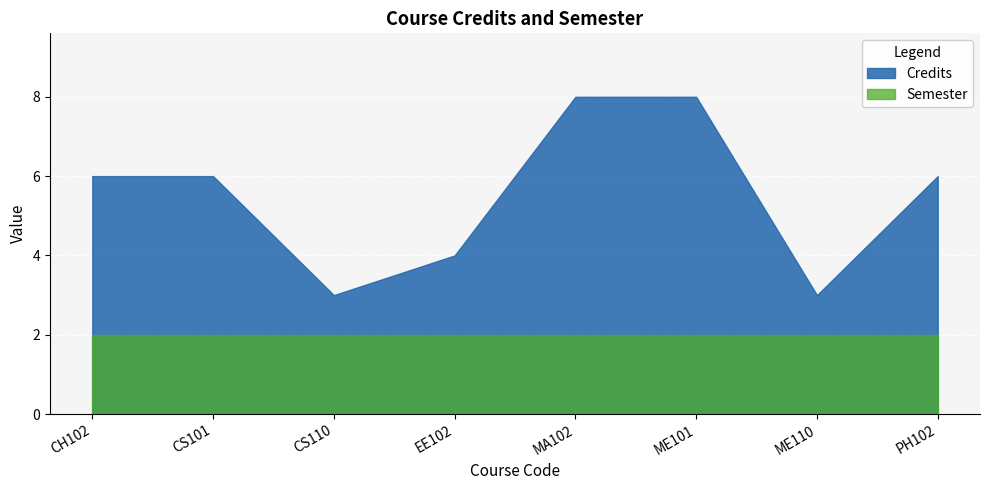

What is the sum of the Credits values at CH102 and PH102?

12